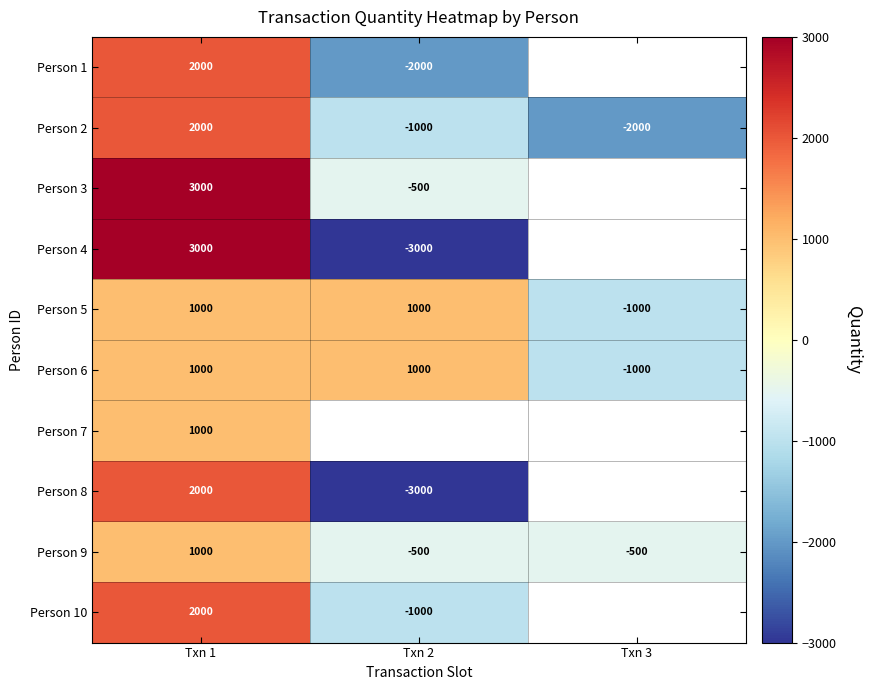

Where is Person 2 nearest to the value 0?

Txn 2